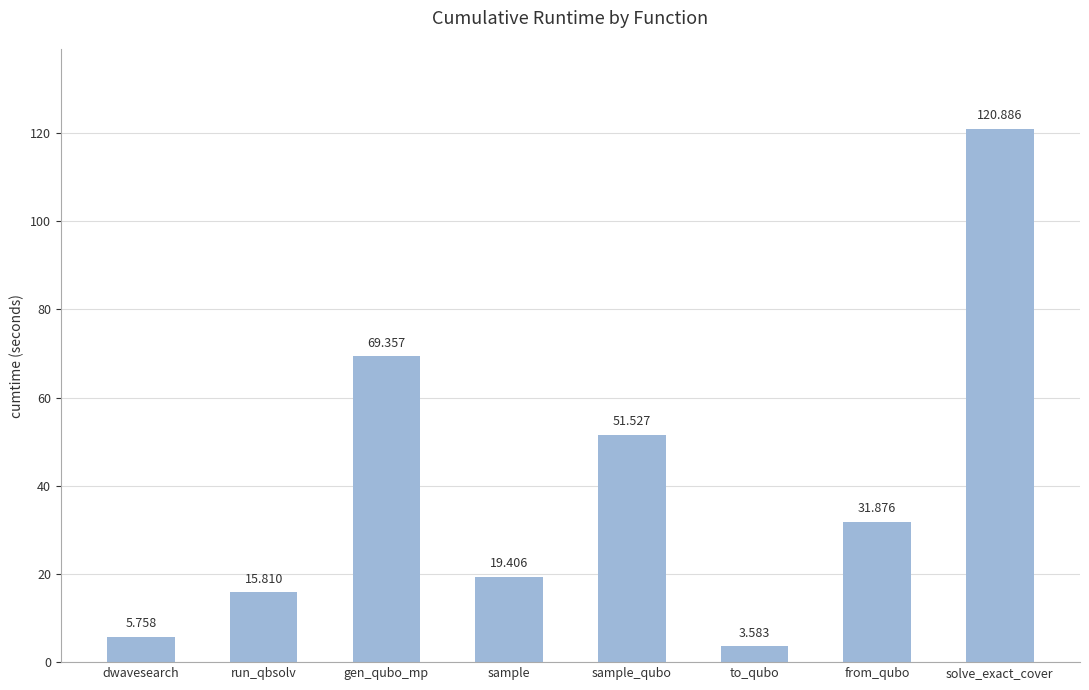

Rank the categories by value from highest to lowest.

solve_exact_cover, gen_qubo_mp, sample_qubo, from_qubo, sample, run_qbsolv, dwavesearch, to_qubo